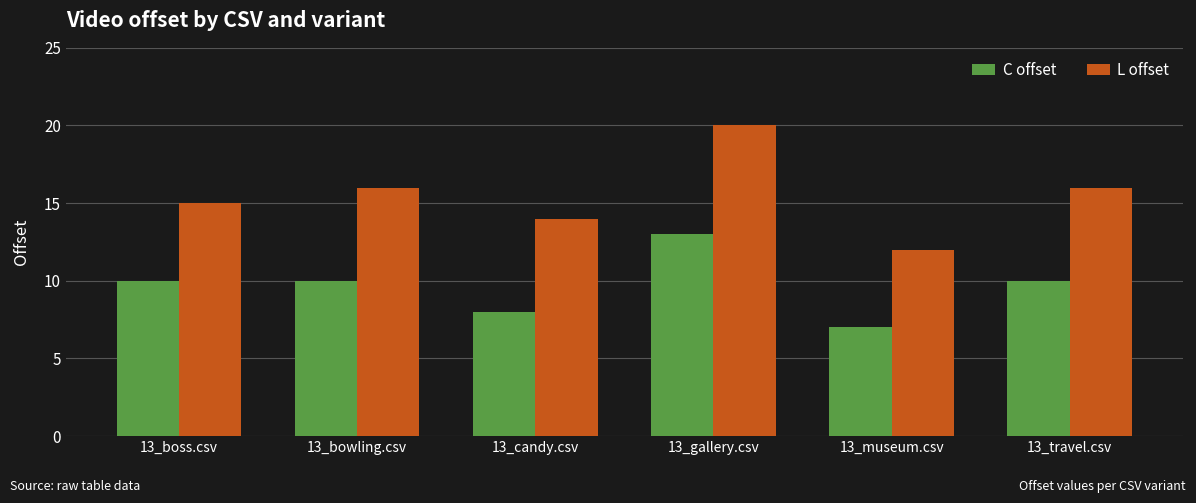

How many distinct data groups are displayed?

2